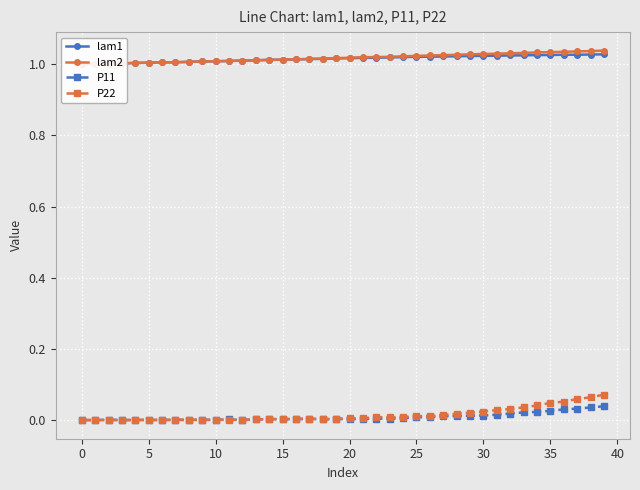

How many series are shown in this chart?

4